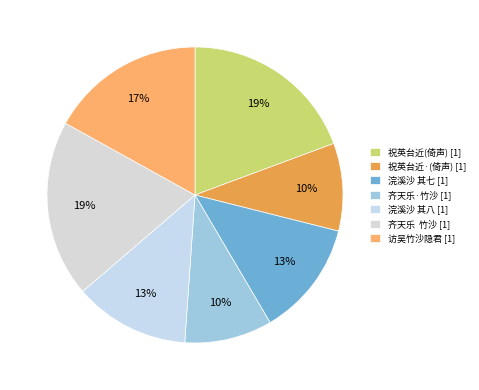

How many slices are in this pie chart?

7